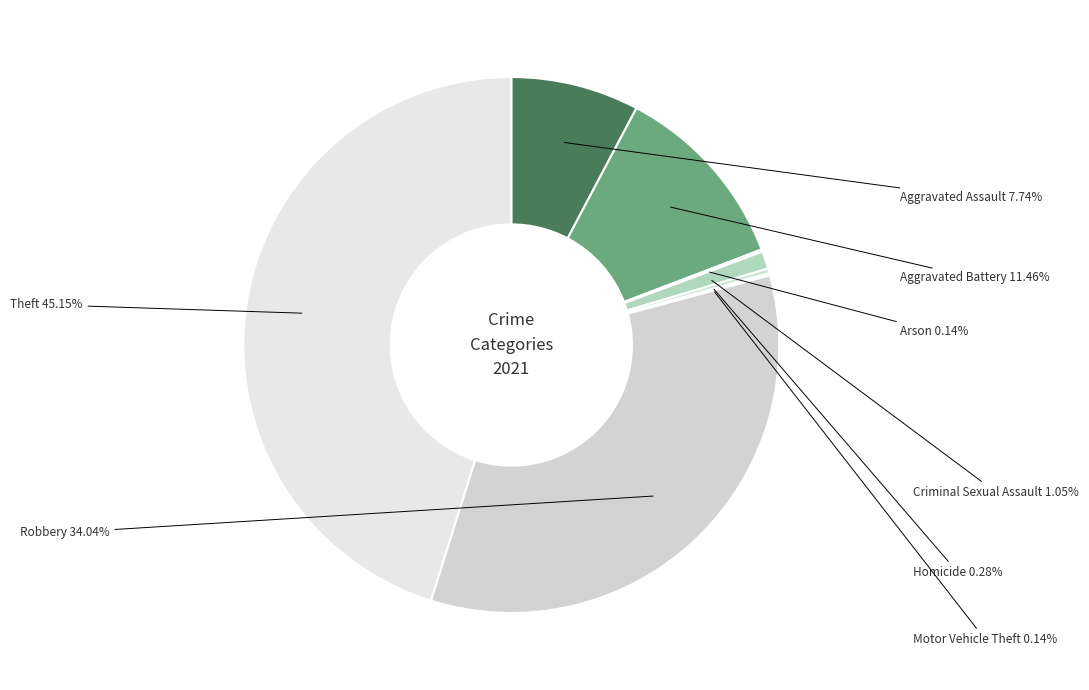

Count the number of slices in the pie.

8